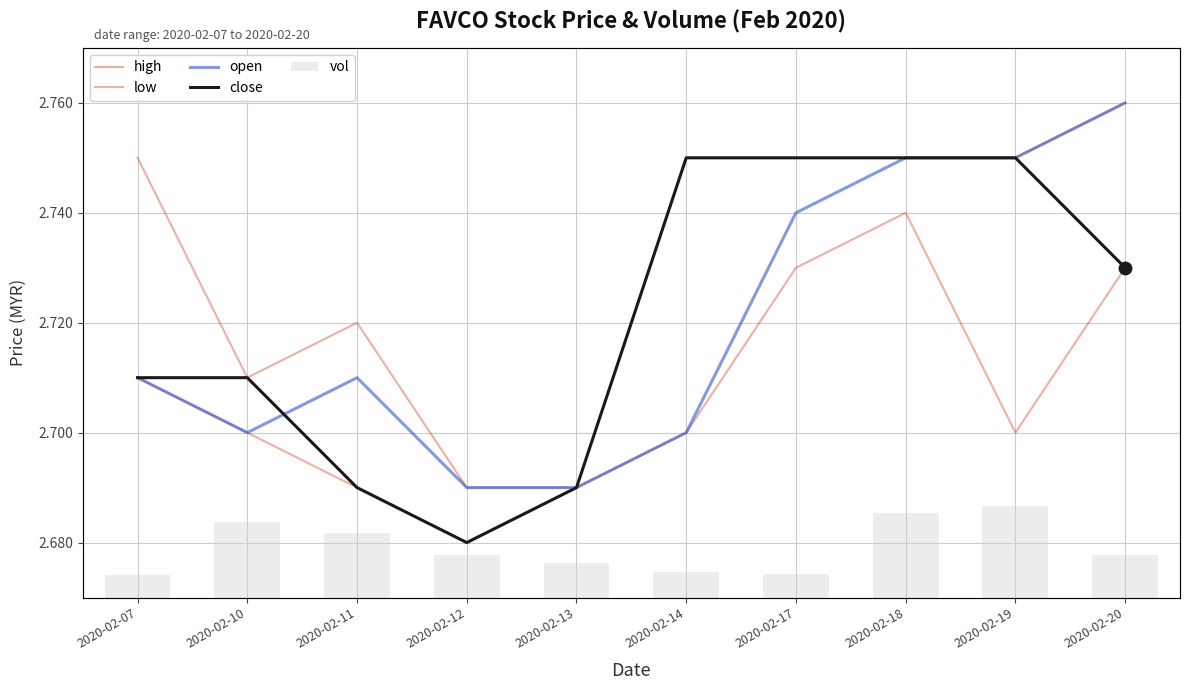

What are all the series names shown in the legend?

high, low, open, close, vol